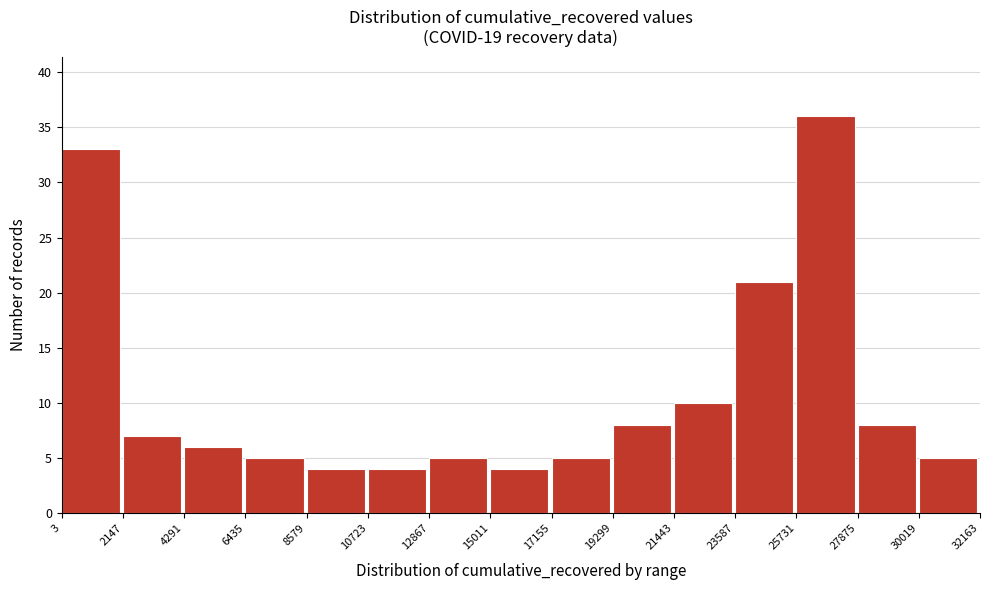

Over which range of the x-axis is the bar tallest?

25731 to 27875